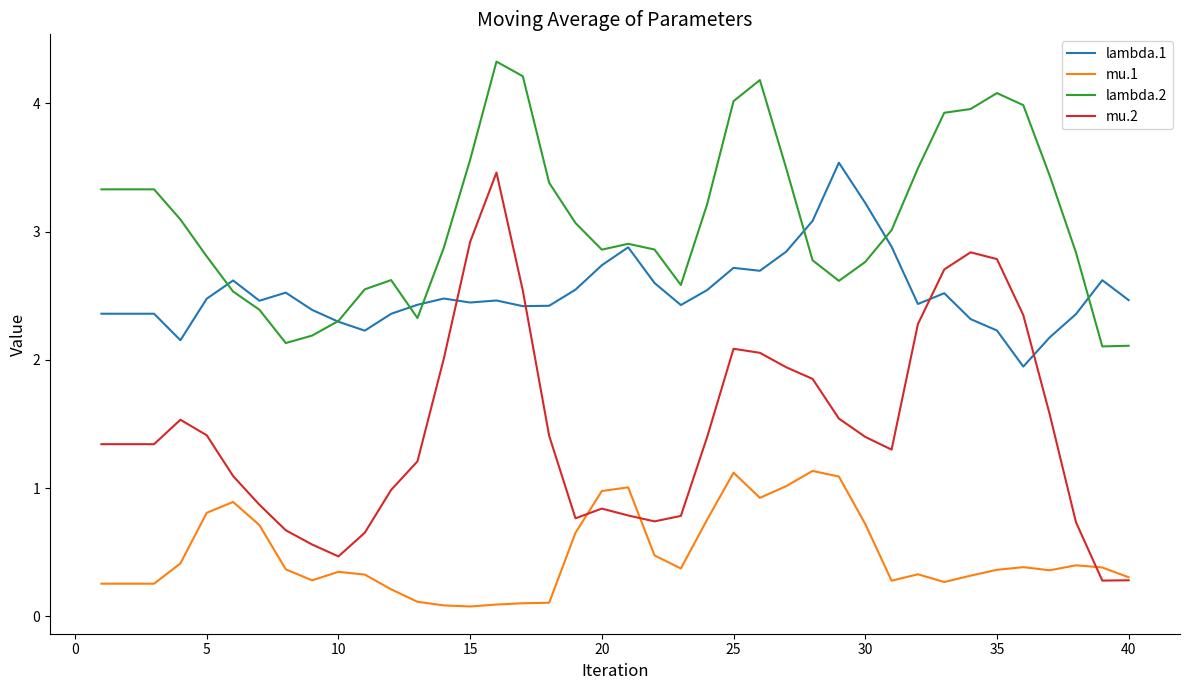

True or false: lambda.1 and mu.1 intersect in this chart.

False